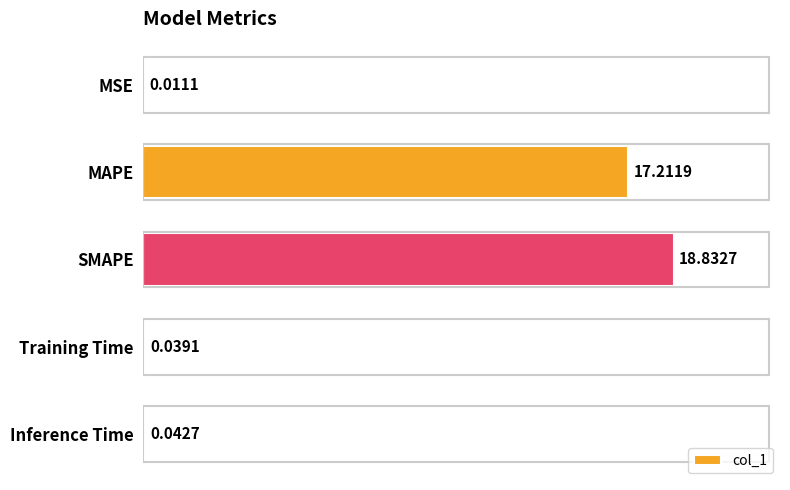

What is the sum of the values at Training Time and MAPE?

17.3